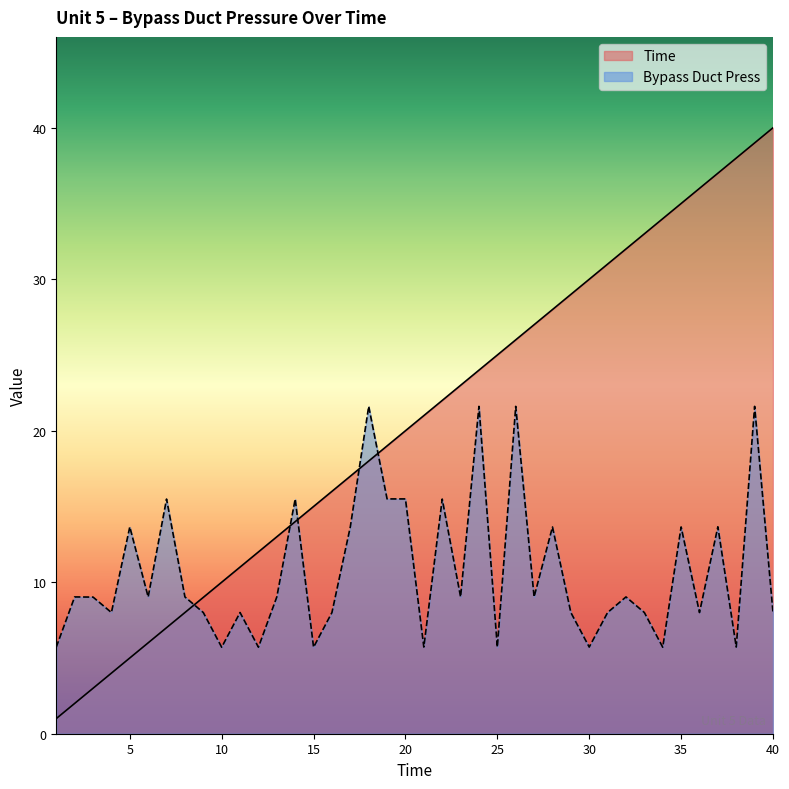

What is the total value across all series at 32?

41.0